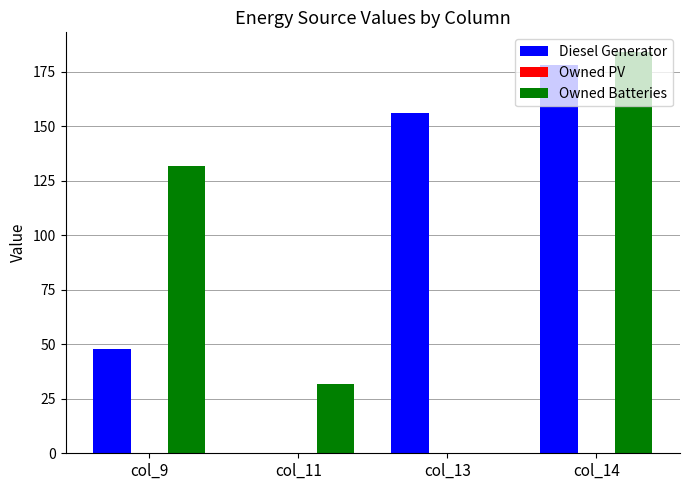

At which label does Owned Batteries reach its peak?

col_14